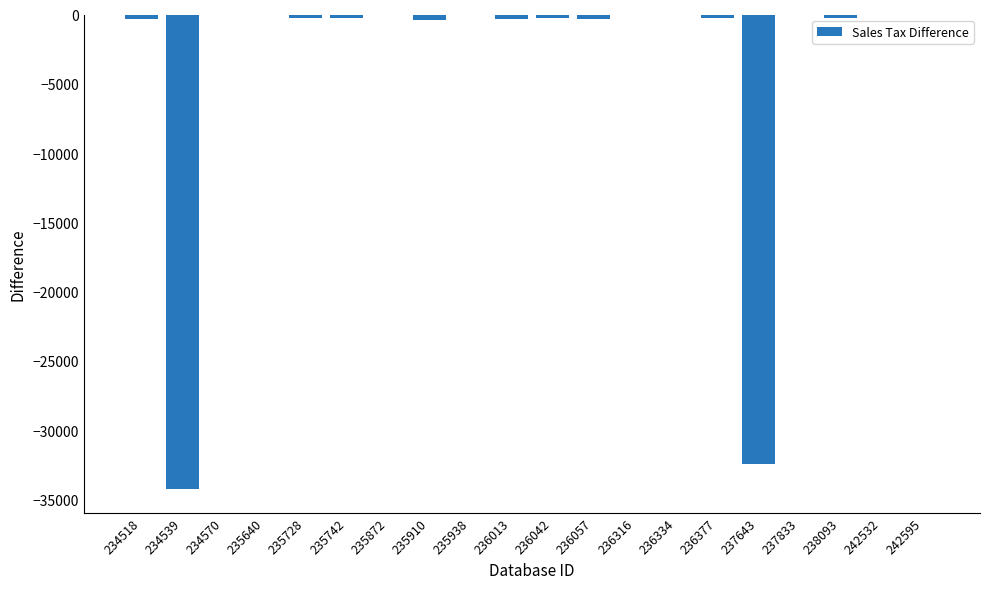

The chart shows a value of -4 at 235938. True or false?

True